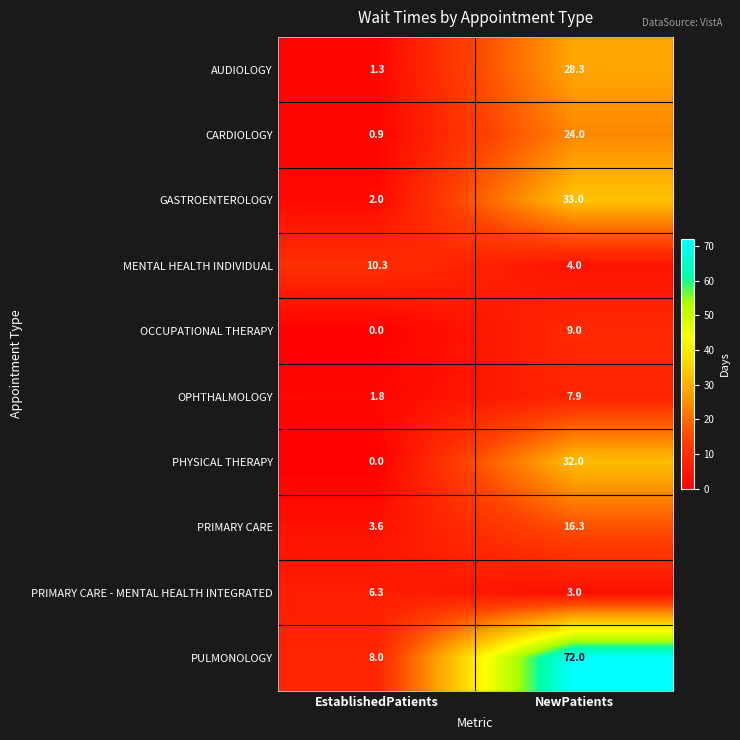

What is the average value of the GASTROENTEROLOGY series?

17.5